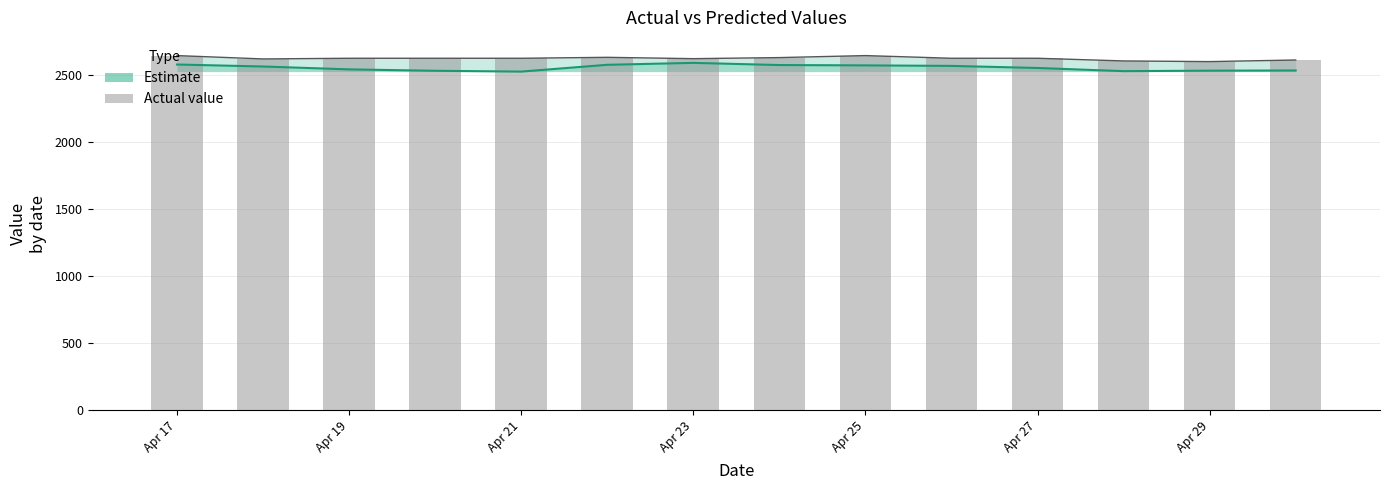

Is it true that the value at 7 is 1174?

False